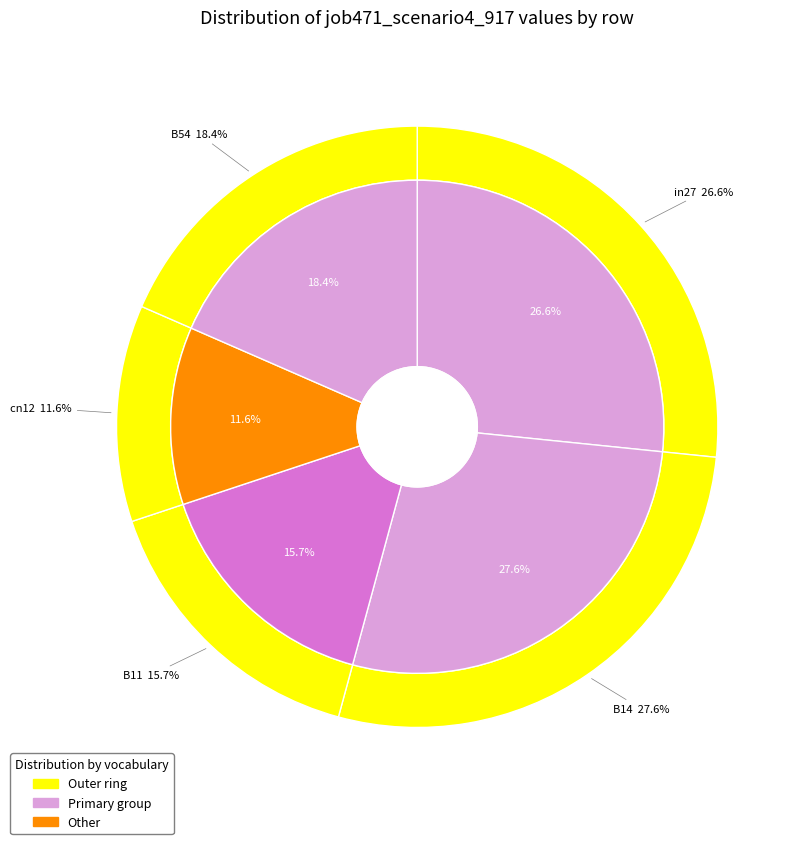

Is the sum of B11 and cn12 greater than half?

No